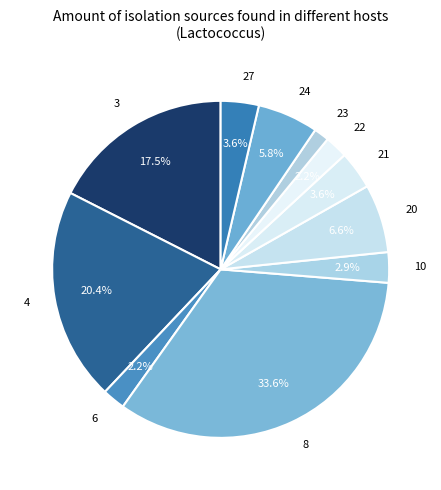

Combined, do 4 and 10 account for over 50%?

No